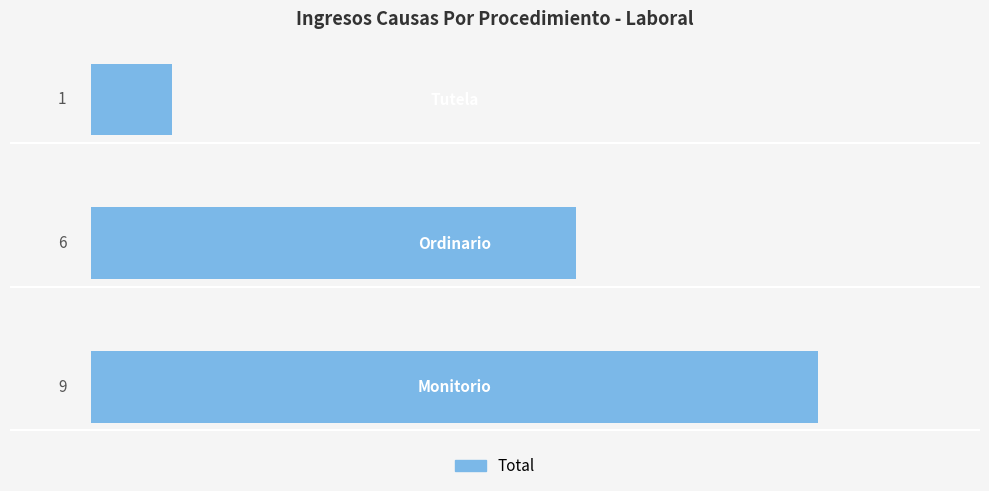

What is the maximum value shown in the chart?

9